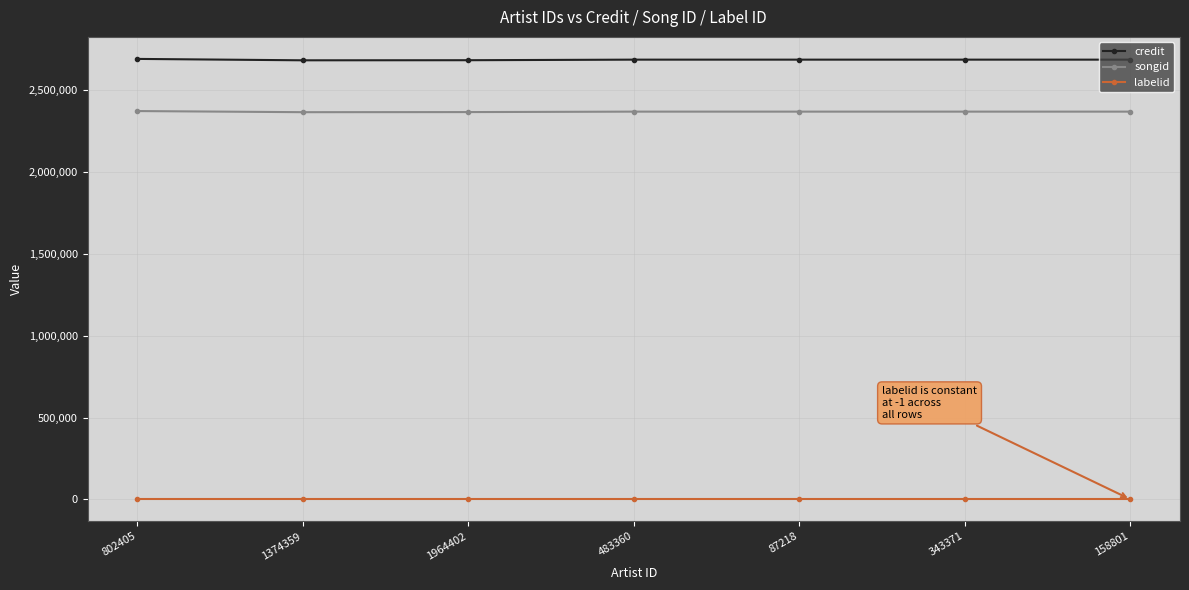

Which series has the largest total across all categories?

credit